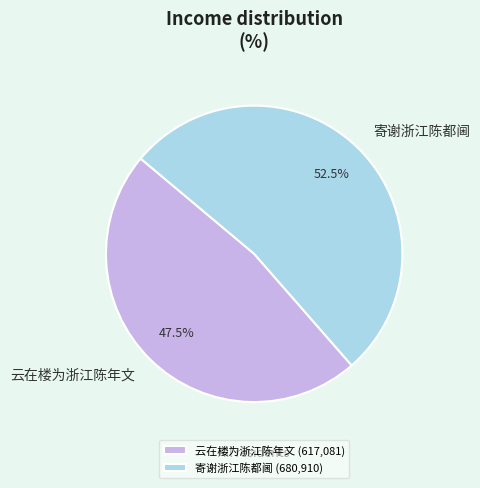

To the nearest percent, what is the difference between the 寄谢浙江陈都阃 and 云在楼为浙江陈年文 slice percentages?

5%